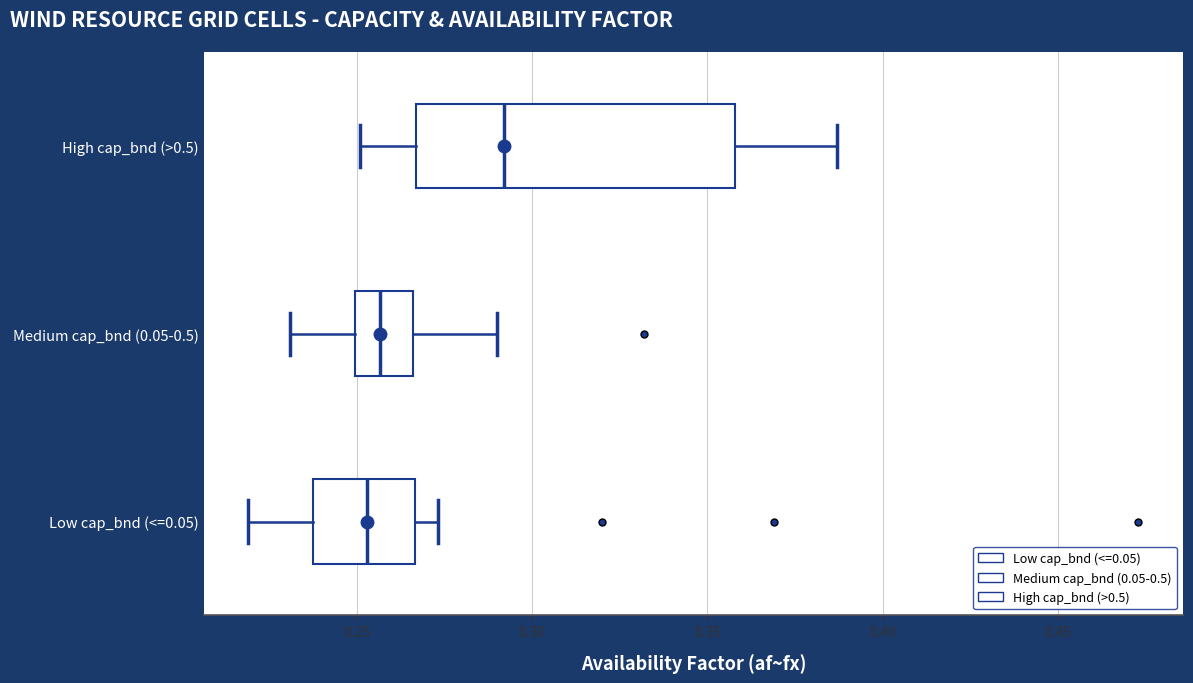

Reading bottom to top, transcribe this box plot: for each box, give where its median line is, the range the box spans, and where its two whiskers end, as read against the x-axis. The values are not printed on the chart, so give them approximately, as read against the axis.

Low cap_bnd (<=0.05): median 0.255, box 0.240 to 0.265, whiskers 0.220 to 0.275
Medium cap_bnd (0.05-0.5): median 0.255, box 0.250 to 0.265, whiskers 0.230 to 0.290
High cap_bnd (>0.5): median 0.290, box 0.265 to 0.360, whiskers 0.250 to 0.385